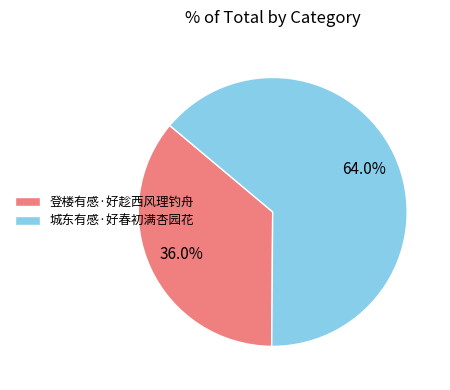

To the nearest percent, what portion does 登楼有感·好趁西风理钓舟 represent?

36%